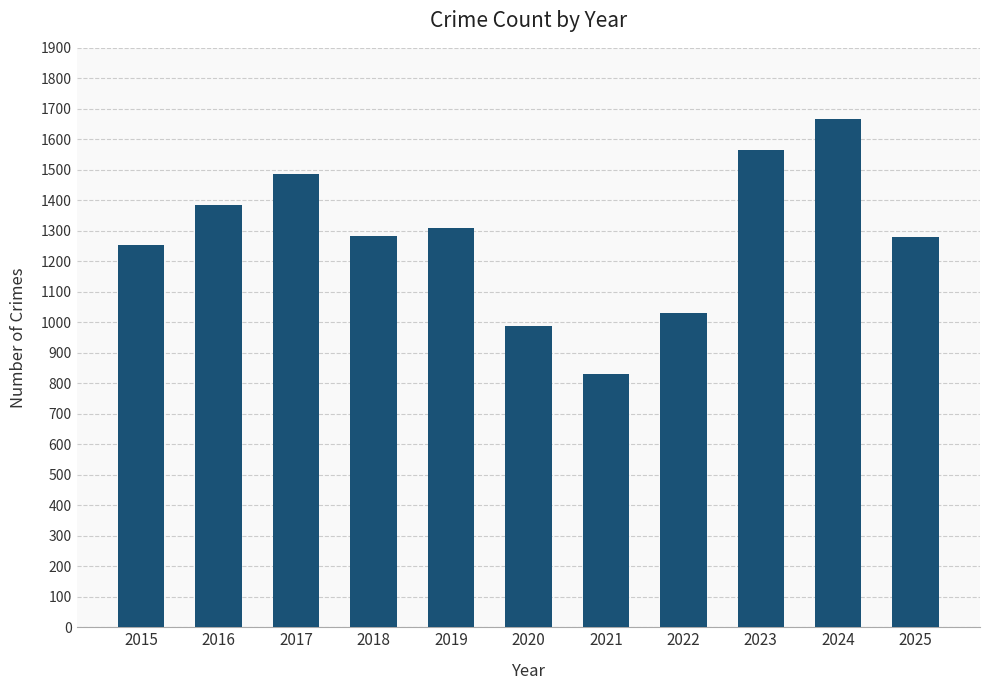

How many categories are shown in the chart?

11